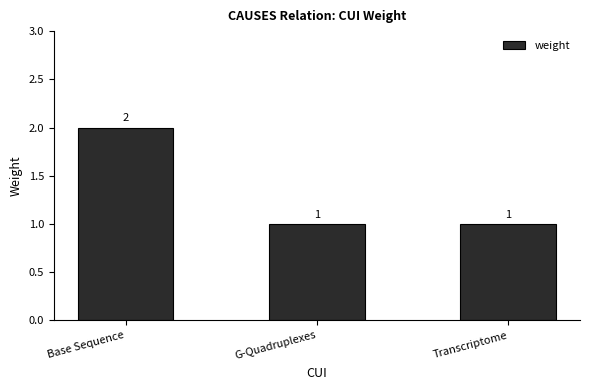

Count the values in the range 1 to 2.

3